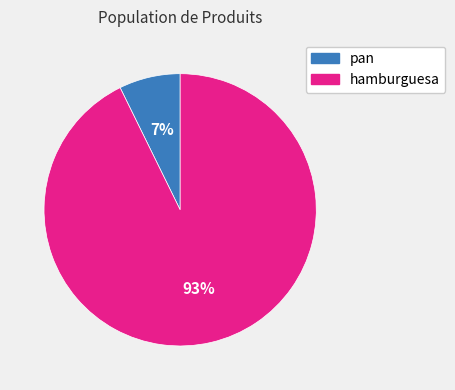

Rank the categories by value from lowest to highest.

pan, hamburguesa